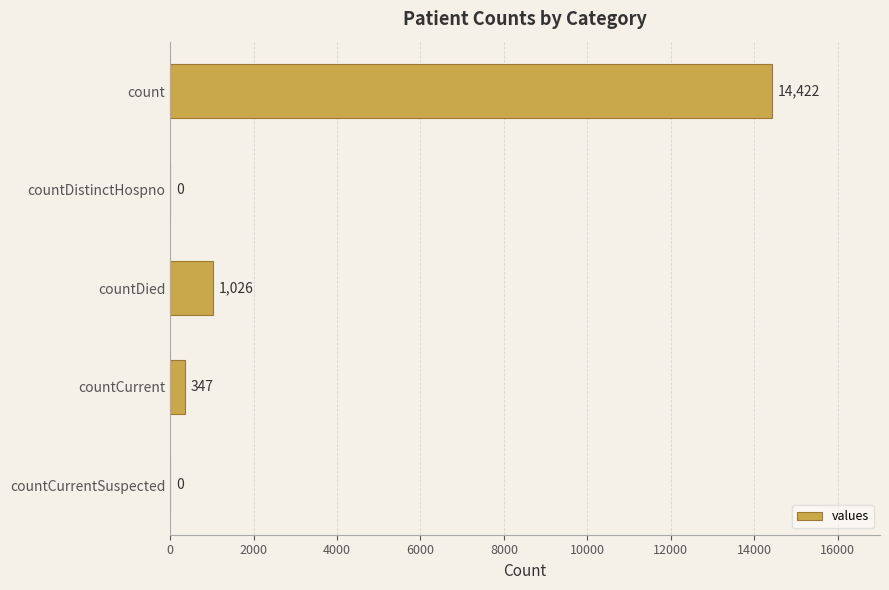

What is the greatest value displayed?

14422